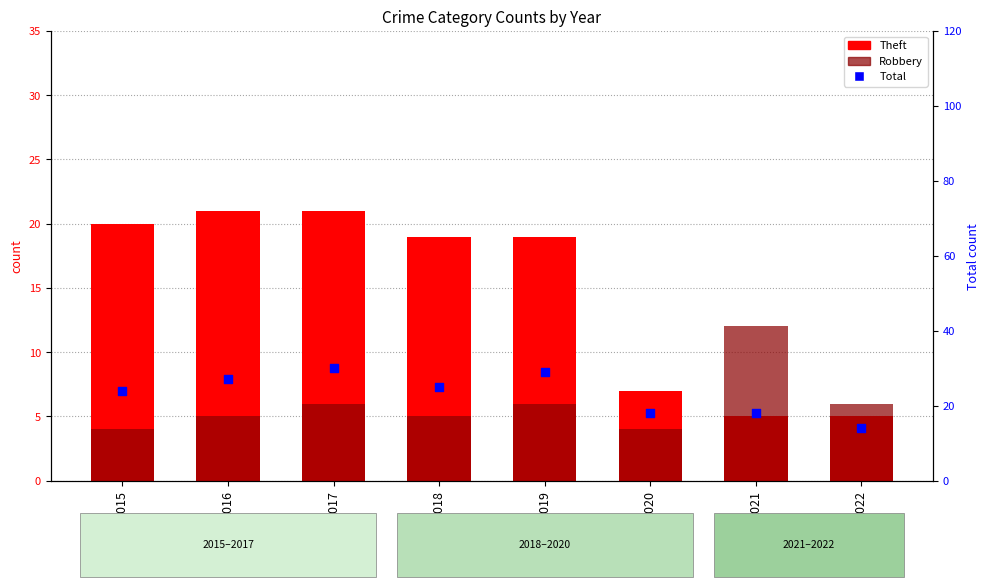

Is the value of Robbery at 2022 greater than the value of Theft at 2020?

No